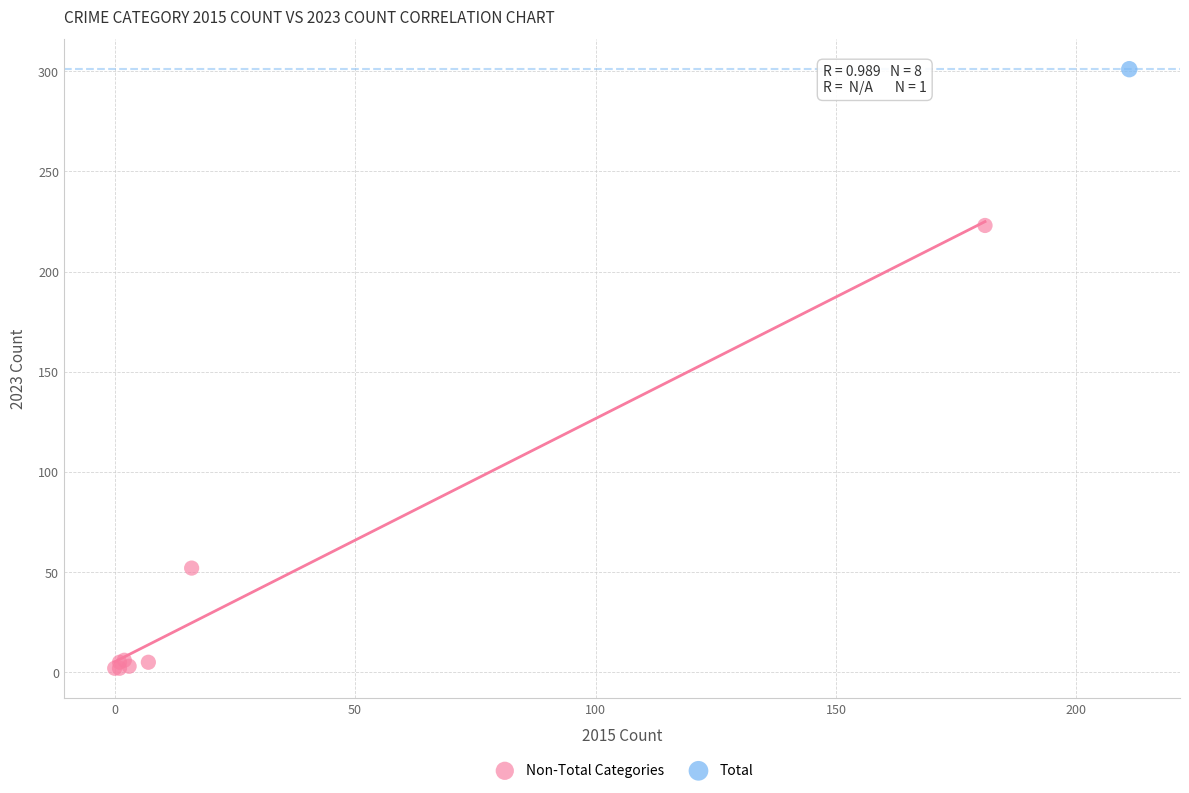

What are all the series names shown in the legend?

Non-Total Categories, Total